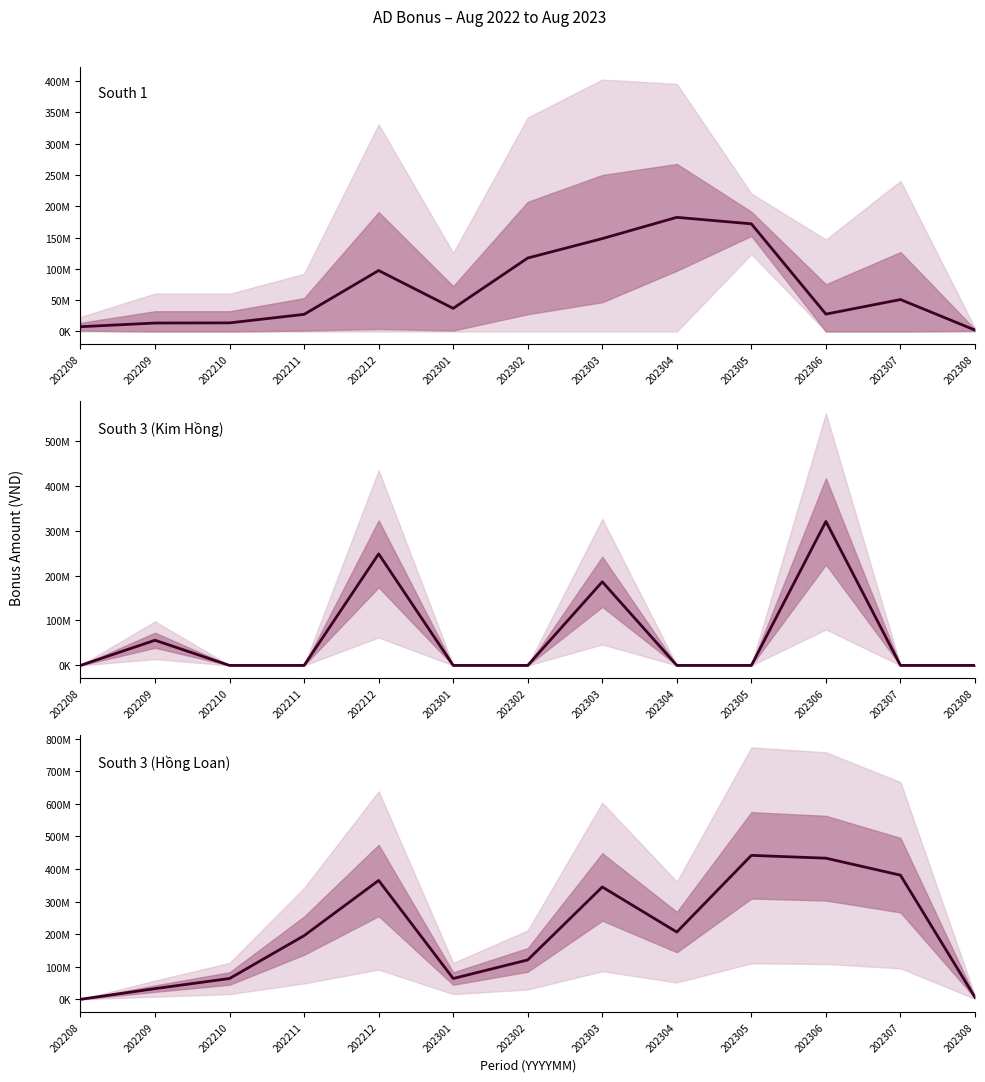

After their last crossing, which series has the higher values: South 1 or South 3 (Hồng Loan)?

South 3 (Hồng Loan)